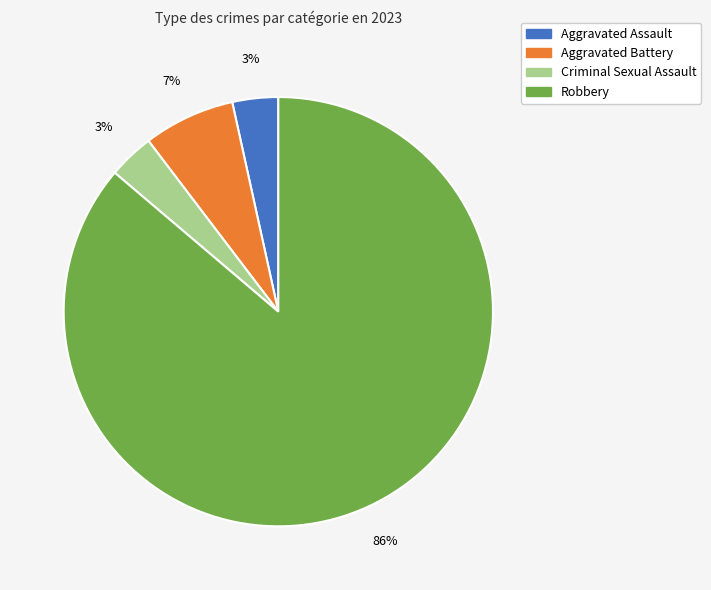

Is there a majority slice in this chart?

Yes